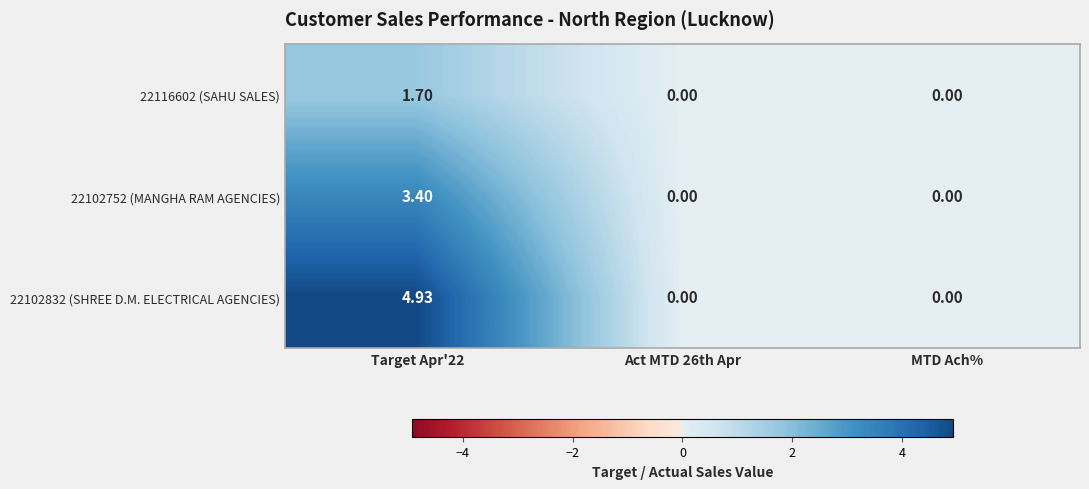

Is the value of 22116602 (SAHU SALES) at Target Apr'22 greater than the value of 22102832 (SHREE D.M. ELECTRICAL AGENCIES) at Target Apr'22?

No